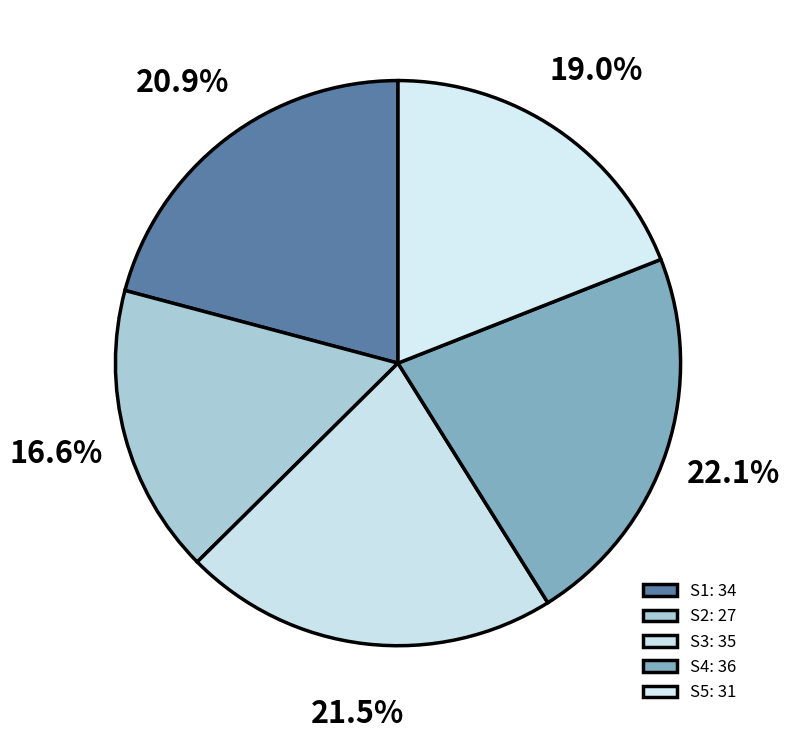

How many segments does this pie chart have?

5